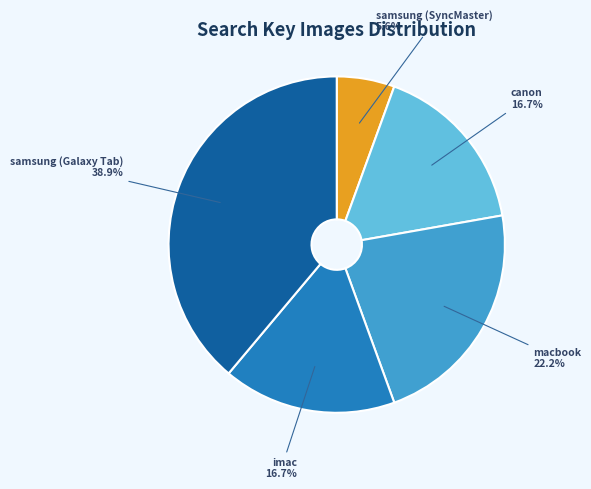

Is there a majority slice in this chart?

No